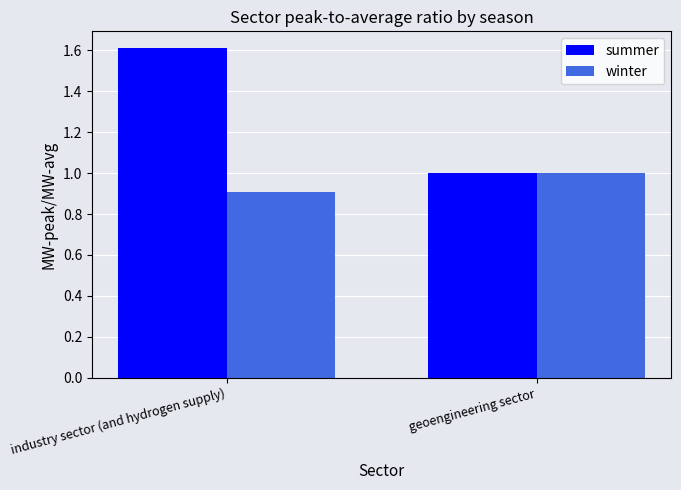

Count the winter values in the range 0 to 1.

2